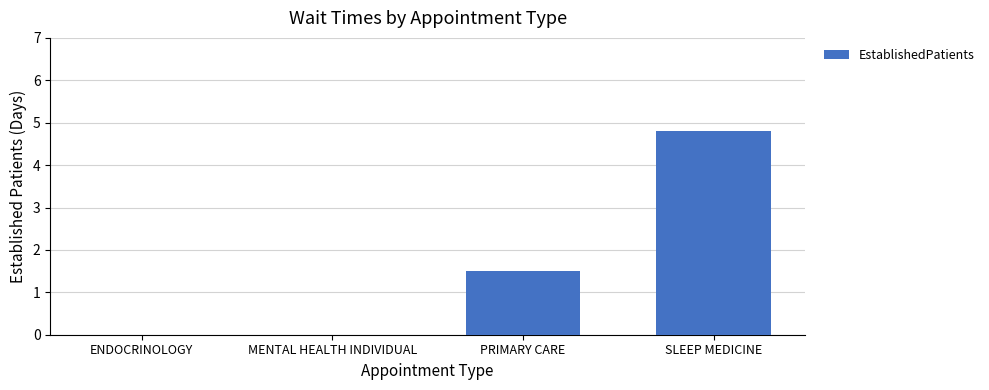

What is the maximum value shown in the chart?

4.8